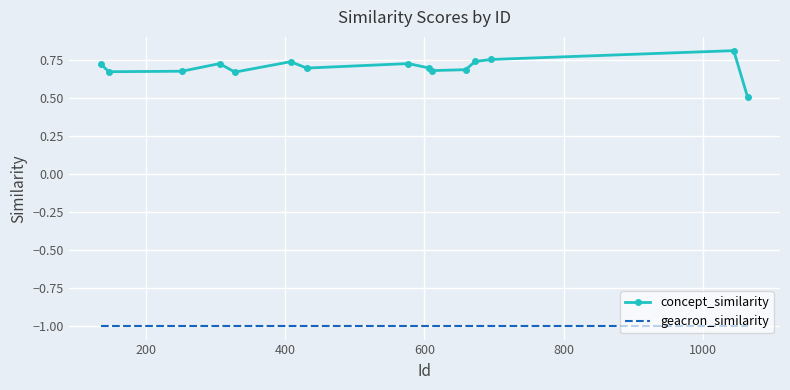

Which series has the largest range (max minus min)?

concept_similarity